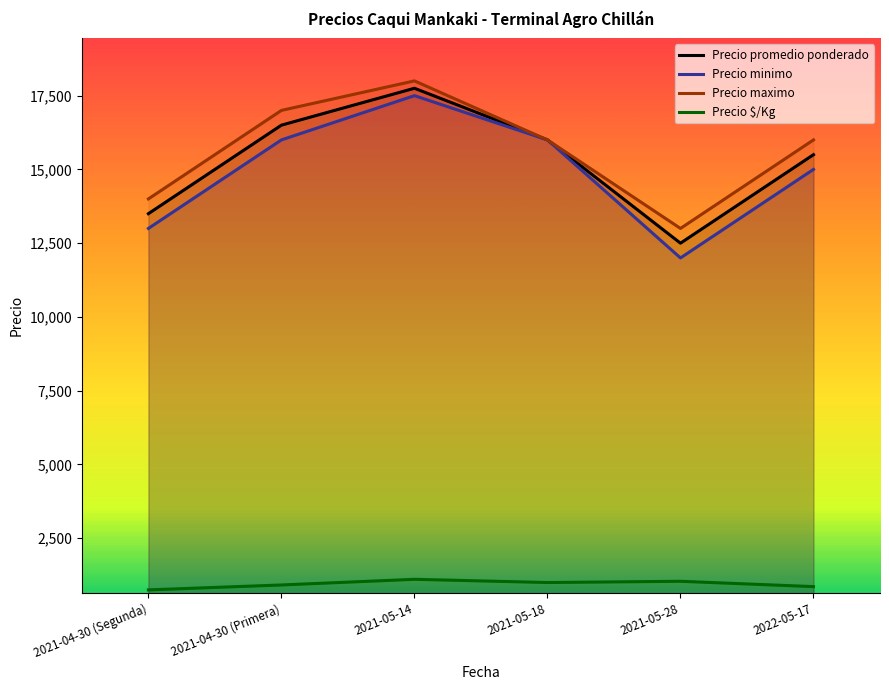

Reading left to right, list all the values displayed in this chart.

Precio promedio ponderado: 2021-04-30 (Segunda)=13500	2021-04-30 (Primera)=16500	2021-05-14=17750	2021-05-18=16000	2021-05-28=12500	2022-05-17=15500
Precio minimo: 2021-04-30 (Segunda)=13000	2021-04-30 (Primera)=16000	2021-05-14=17500	2021-05-18=16000	2021-05-28=12000	2022-05-17=15000
Precio maximo: 2021-04-30 (Segunda)=14000	2021-04-30 (Primera)=17000	2021-05-14=18000	2021-05-18=16000	2021-05-28=13000	2022-05-17=16000
Precio $/Kg: 2021-04-30 (Segunda)=750	2021-04-30 (Primera)=917	2021-05-14=1109	2021-05-18=1000	2021-05-28=1042	2022-05-17=861